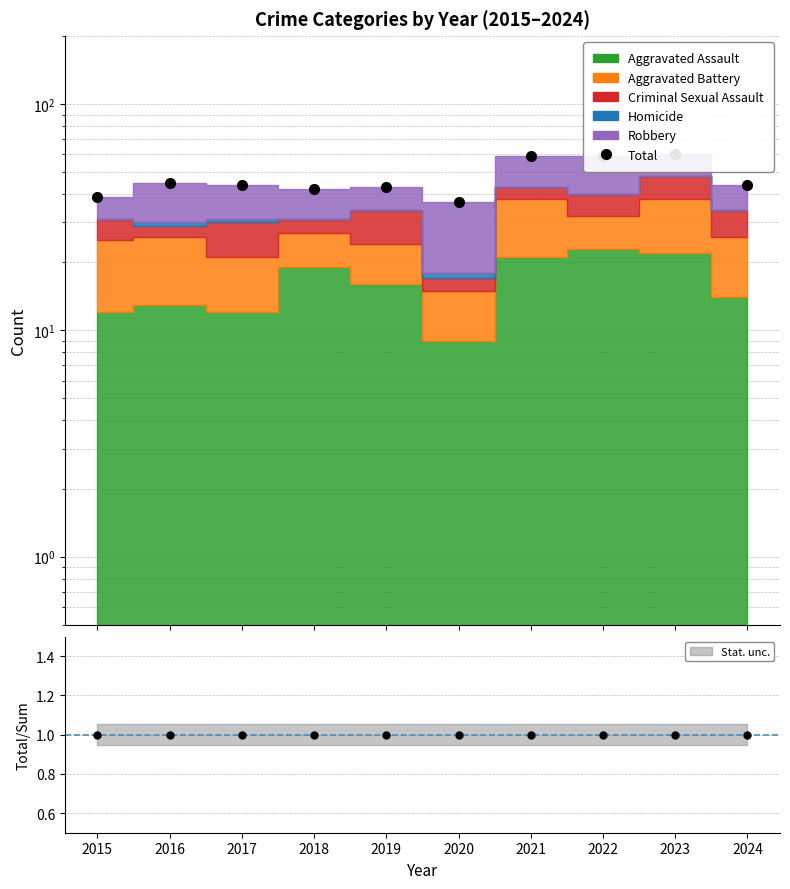

Which series changed the most between 2020 and 2023?

Total